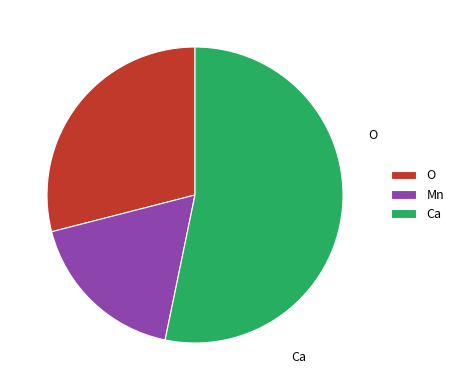

Rank the categories by value from lowest to highest.

Mn, O, Ca